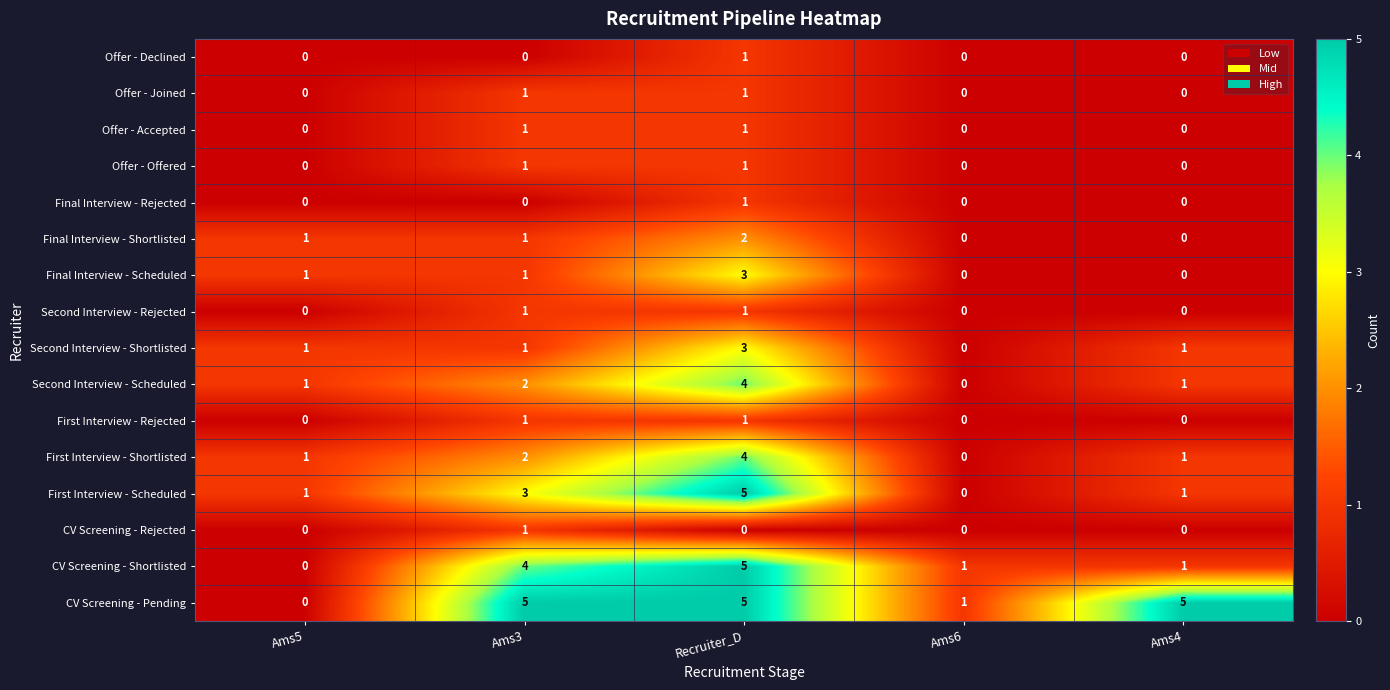

What is the maximum value shown in the chart?

5